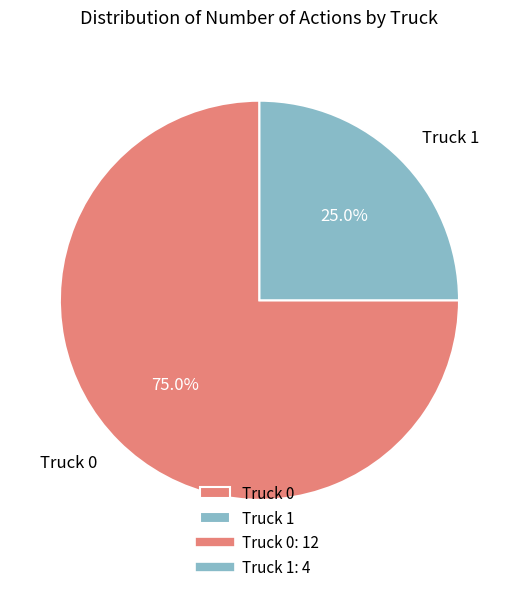

What is the largest slice in the pie chart?

Truck 0